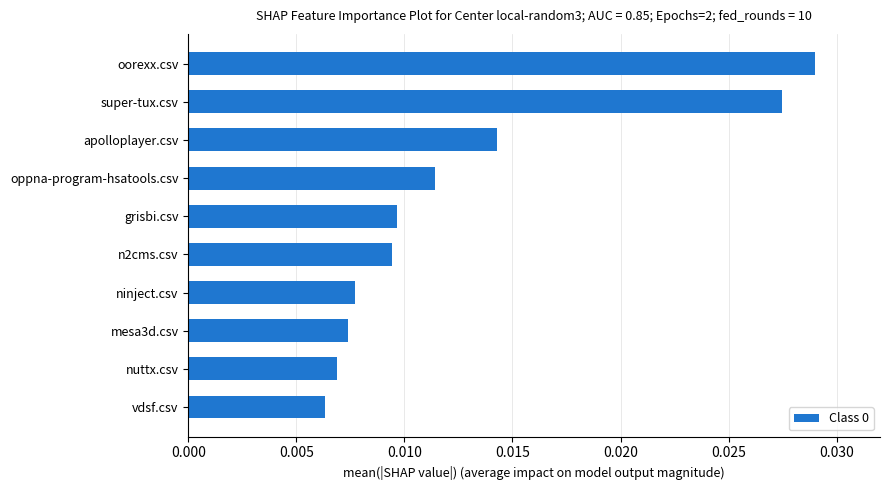

Between mesa3d.csv and grisbi.csv, which is larger?

grisbi.csv